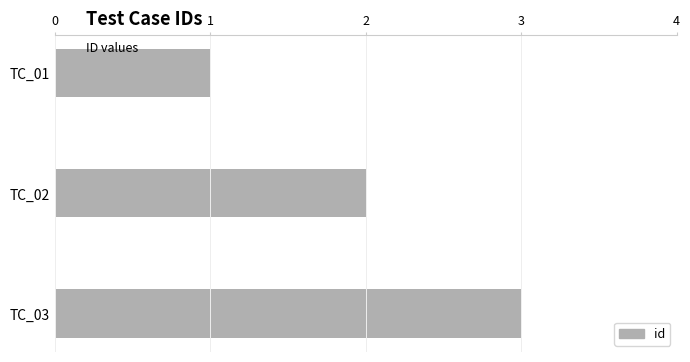

List the labels in order of value, largest first.

TC_03, TC_02, TC_01